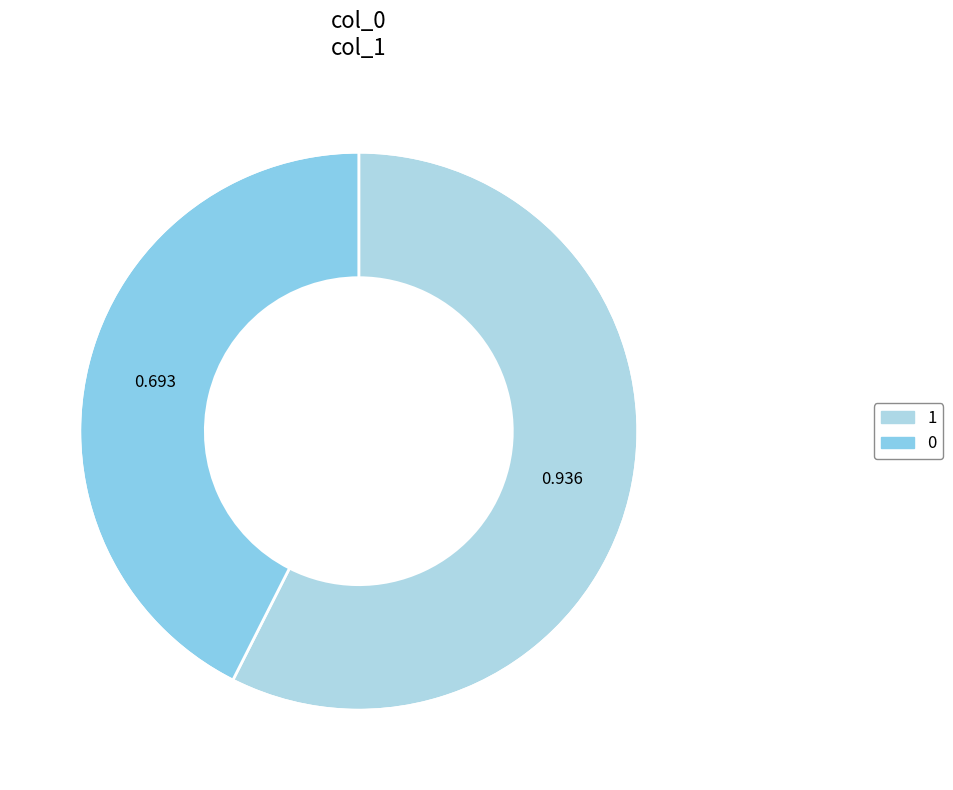

How many segments does this pie chart have?

2